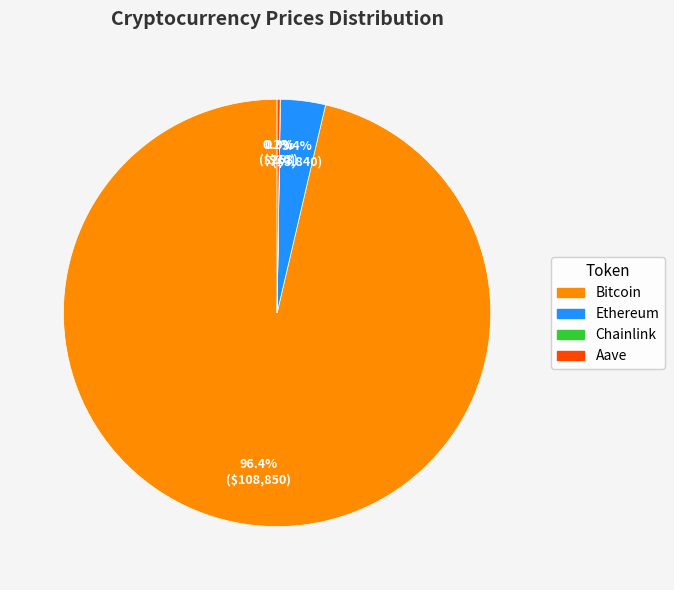

Which category accounts for the majority?

Bitcoin